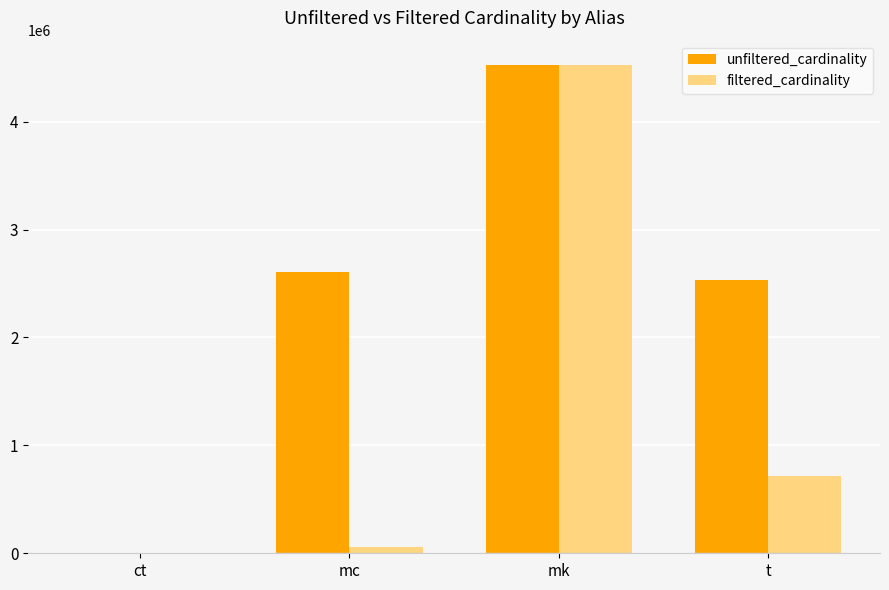

At which label does filtered_cardinality reach its peak?

mk